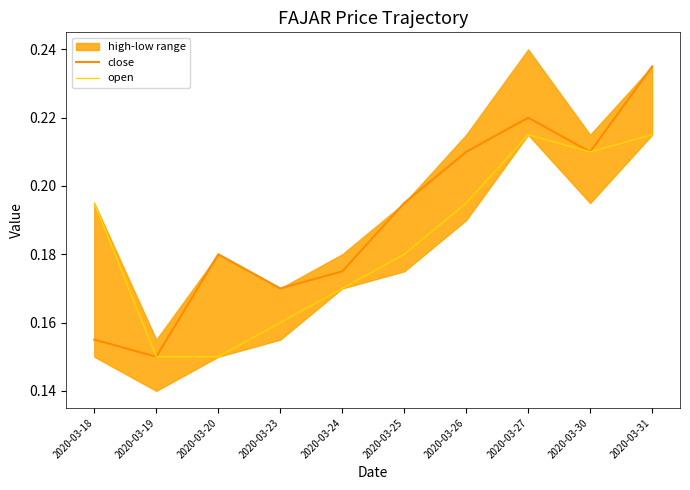

Rank the series at 2020-03-31 from lowest to highest value.

open, close